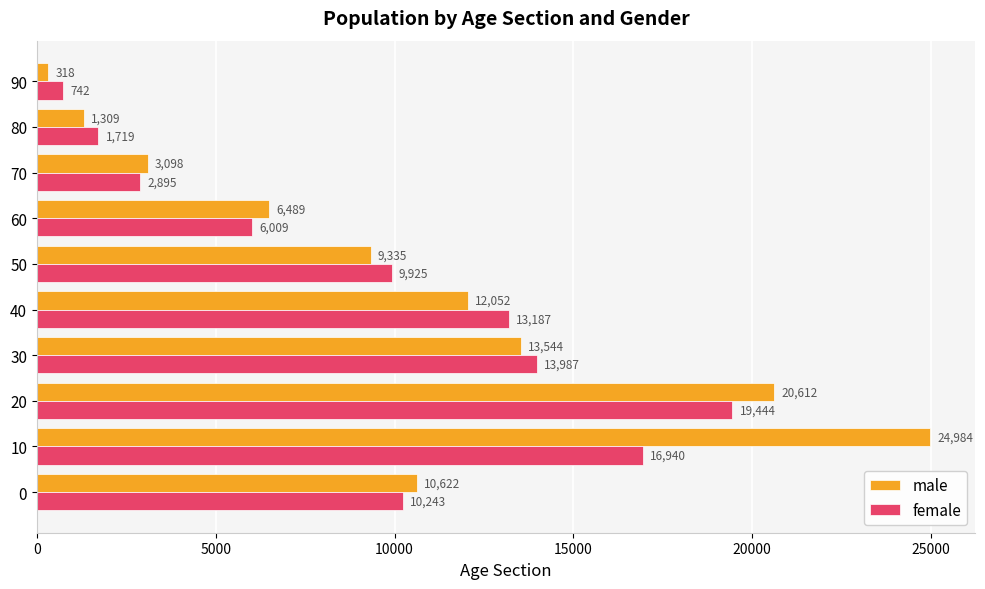

Read the male value at 90, to the nearest 10.

320